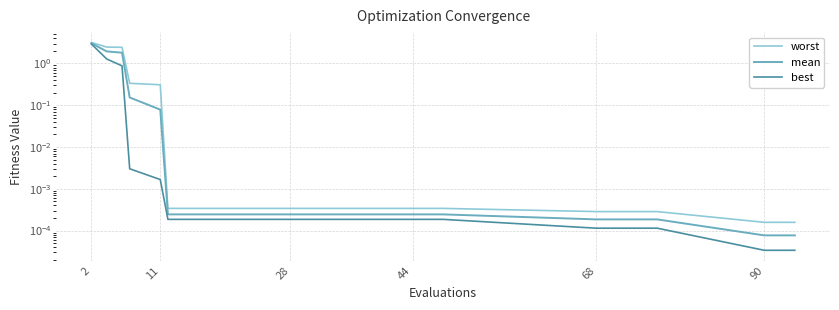

True or false: mean and best cross at least once.

False